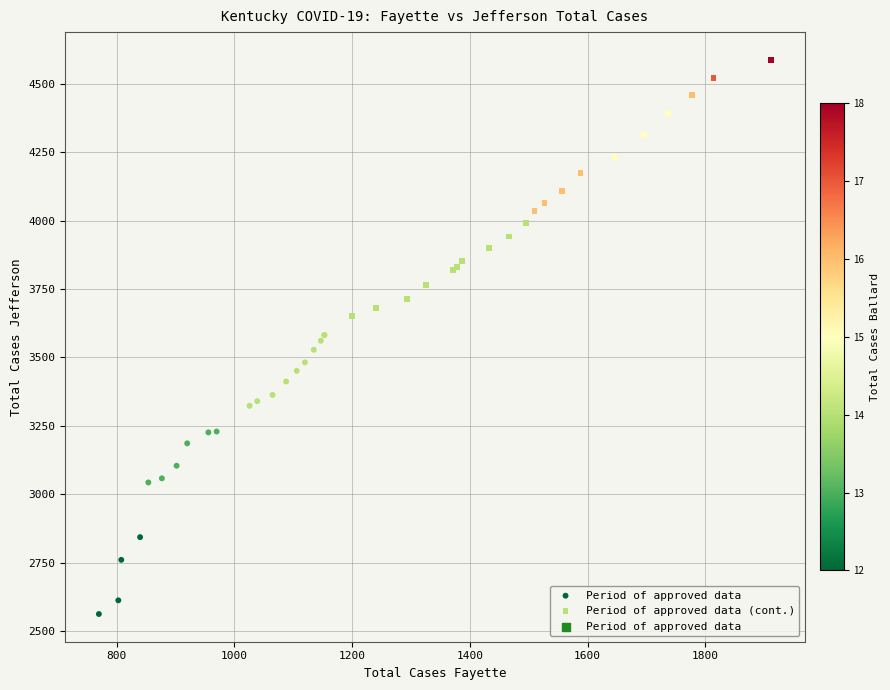

Which series contains the highest Y value?

Period of approved data (cont.)